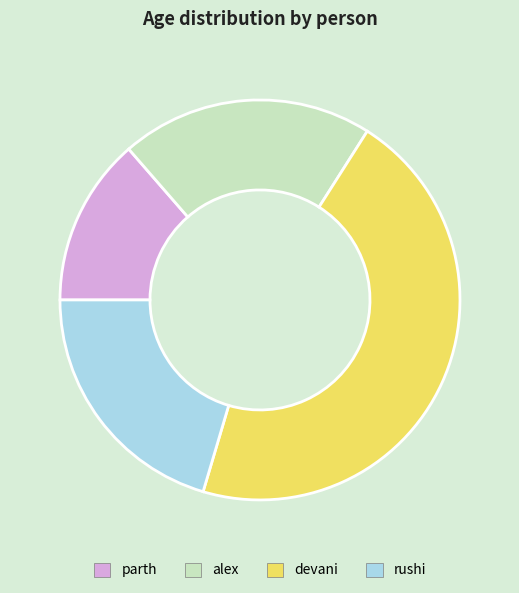

What is the ratio of the value at rushi to the value at parth?

1.5